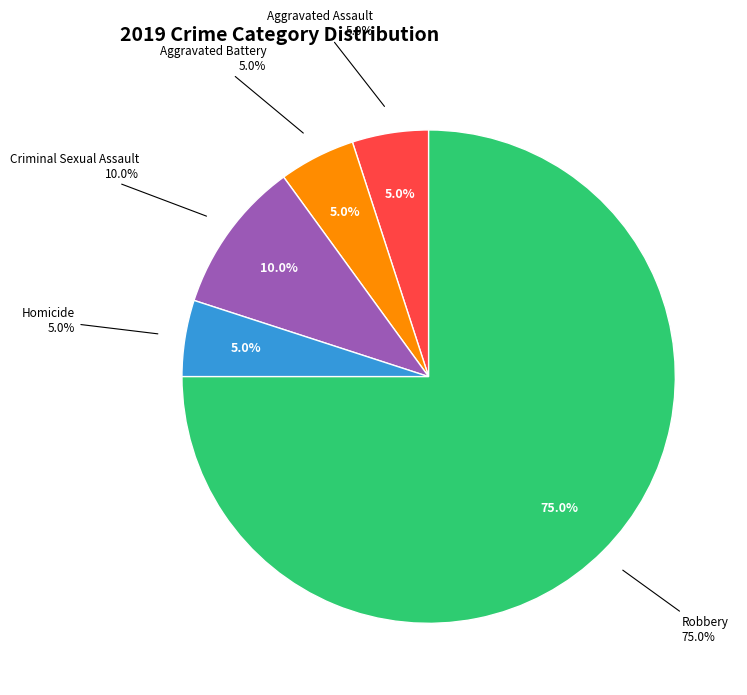

To the nearest percent, what is the average slice percentage?

20%